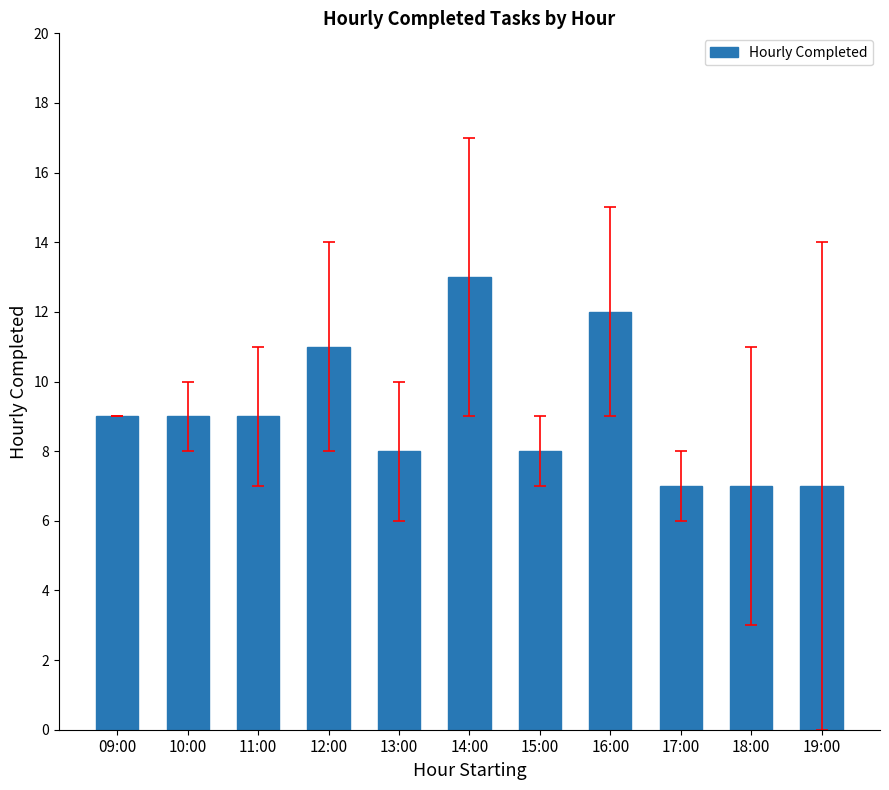

Does the chart contain any negative values?

No